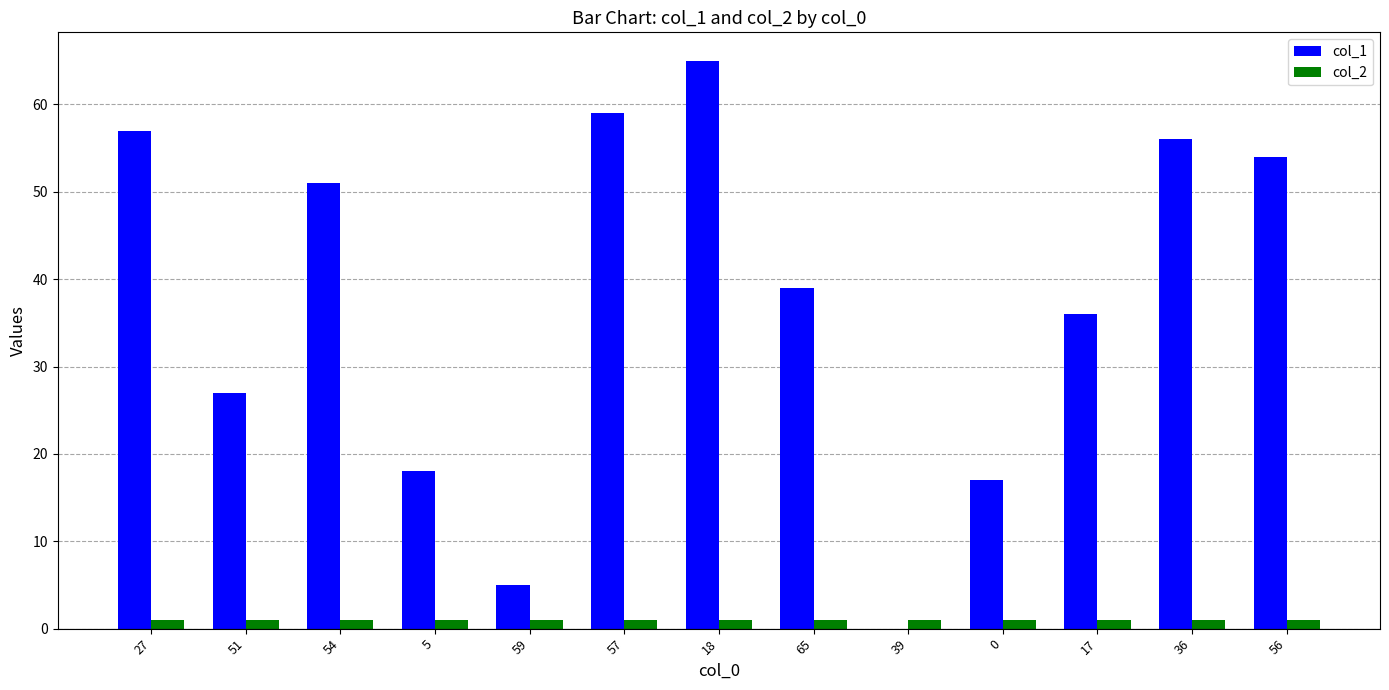

Which category has the highest value across all series?

18